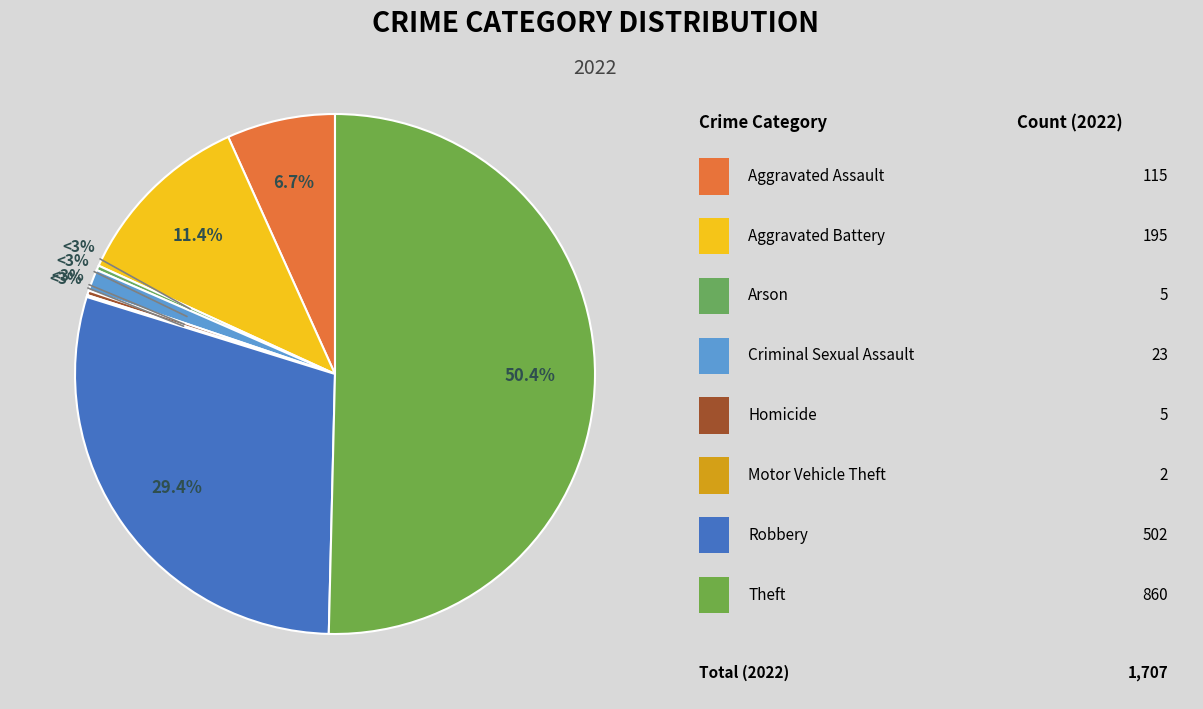

What is the change in value from Aggravated Assault to Aggravated Battery?

+80